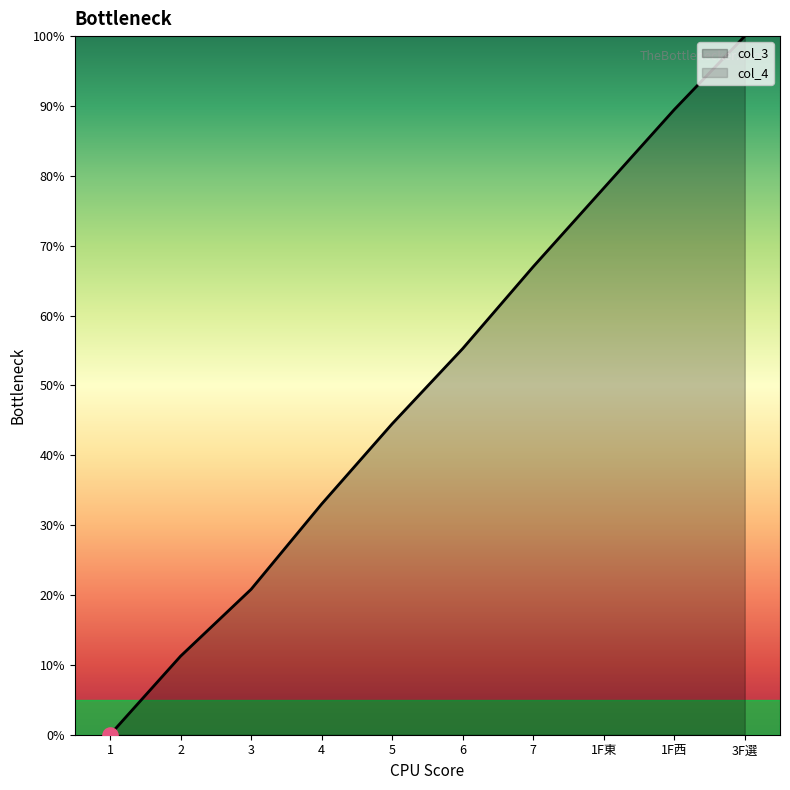

Which has a higher value, 4 or 6?

6